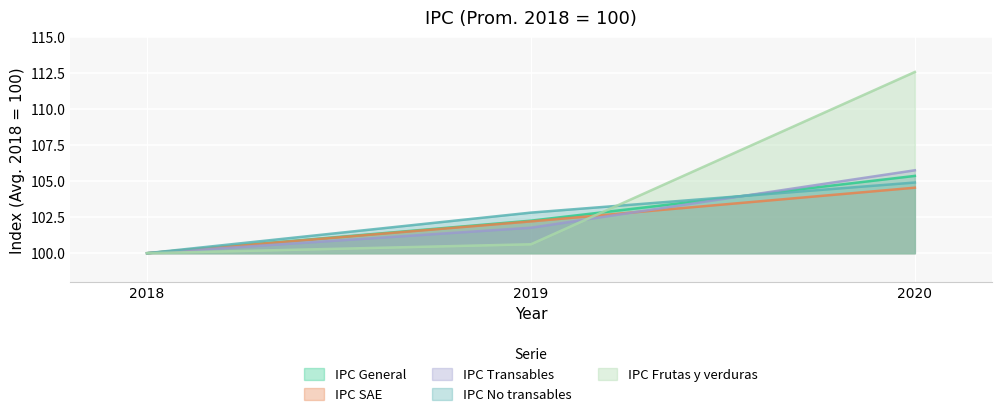

What is the value of the IPC SAE point at the 3rd from the left?

104.5